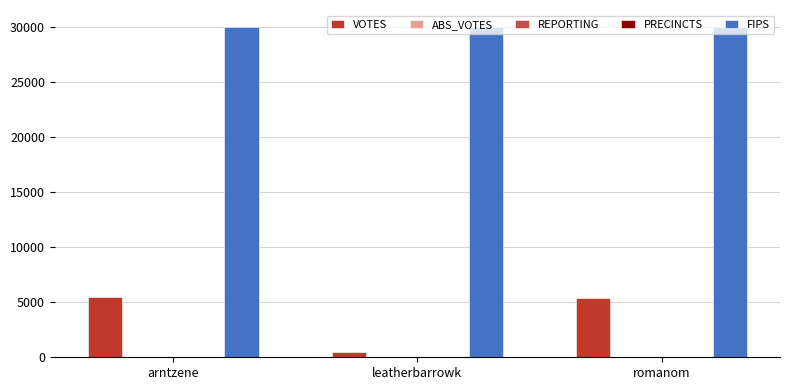

Is the value of VOTES at arntzene greater than the value of FIPS at romanom?

No